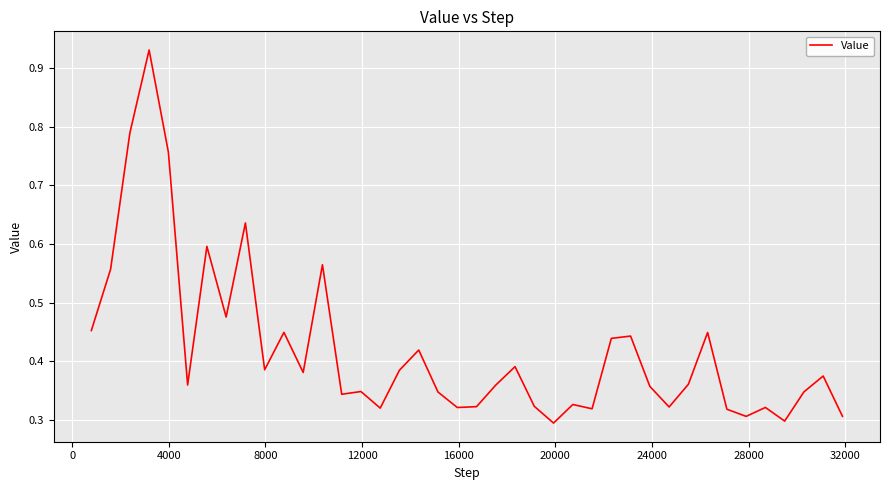

Count the number of data series in this chart.

1